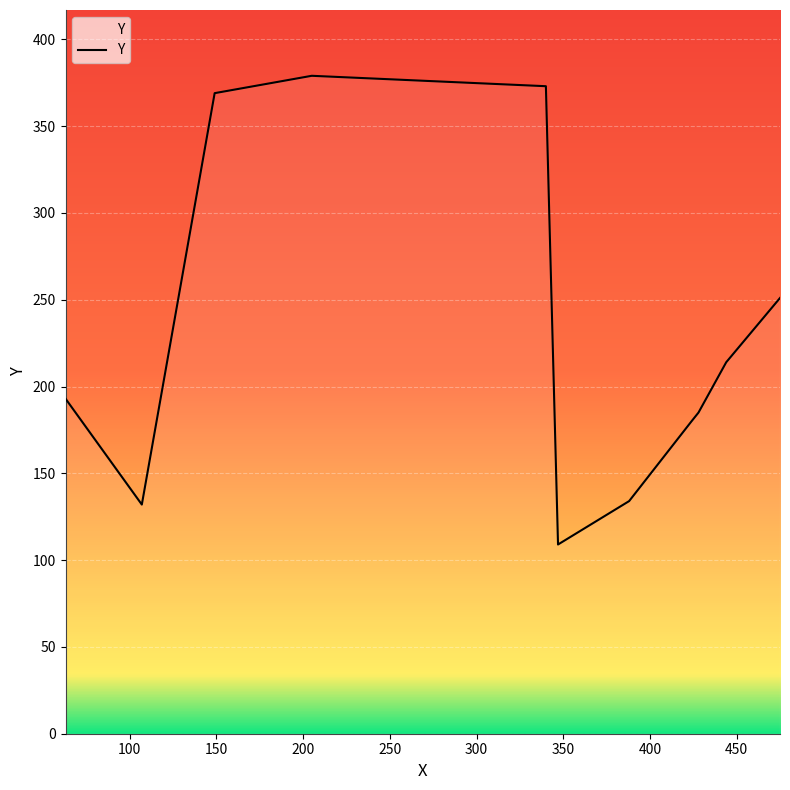

What is the smallest value displayed?

109